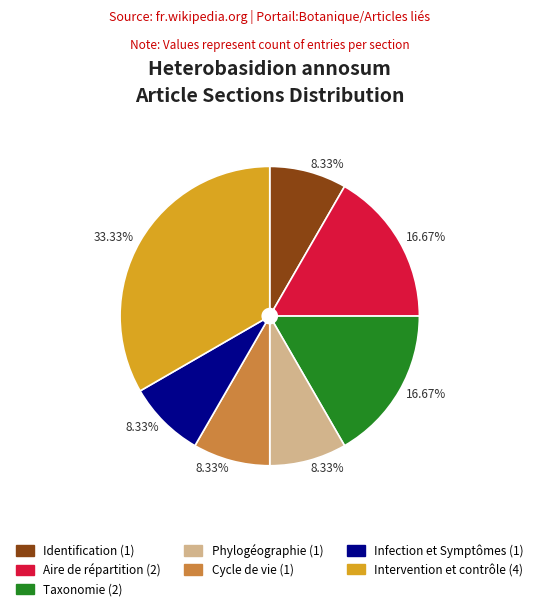

Which slice is the largest?

Intervention et contrôle